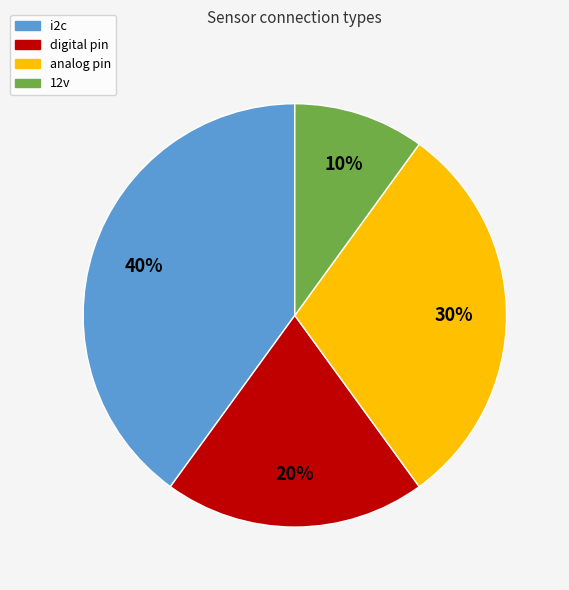

To the nearest percent, what is the difference between the digital pin and 12v slice percentages?

10%